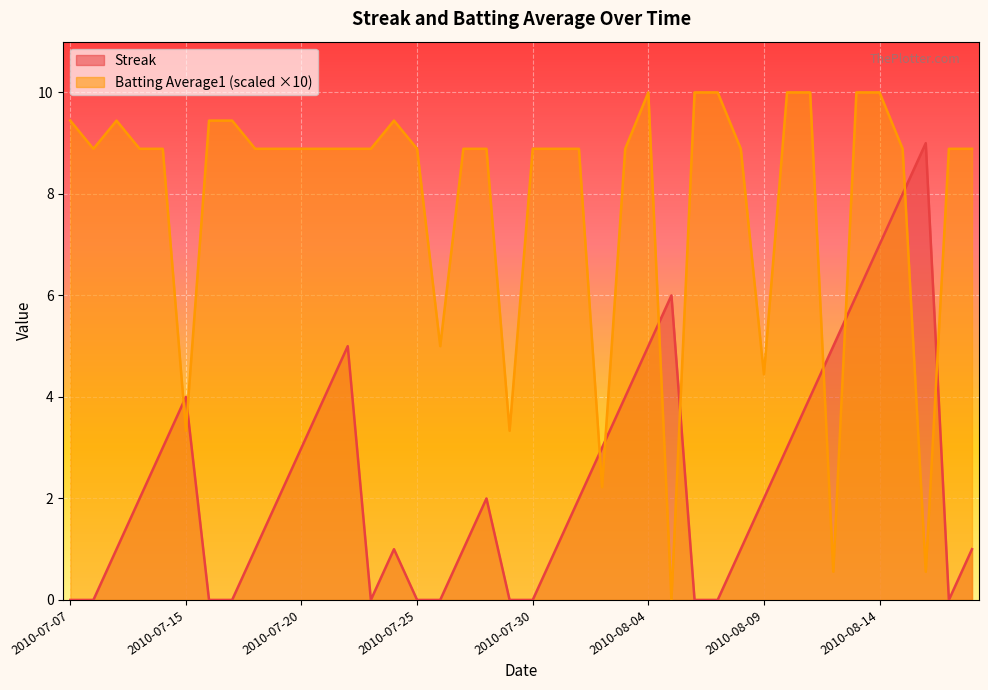

How many distinct data groups are displayed?

2